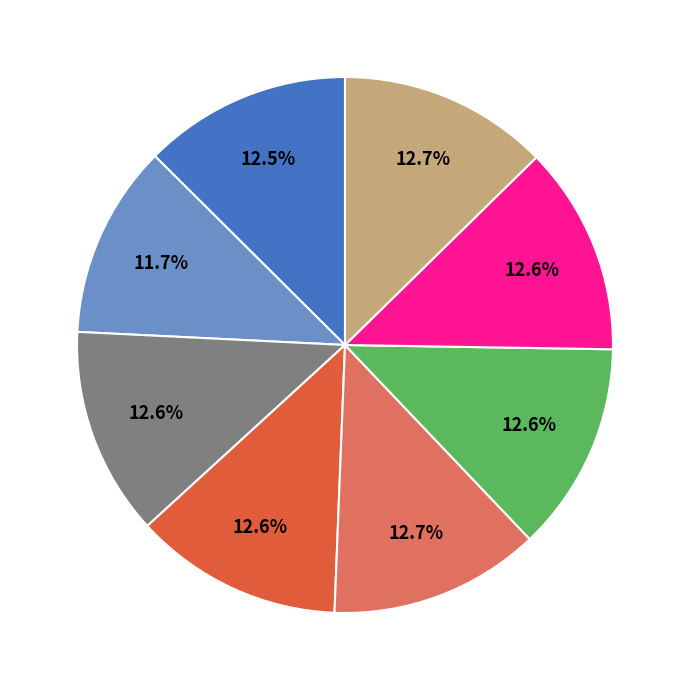

Is there a majority slice in this chart?

No